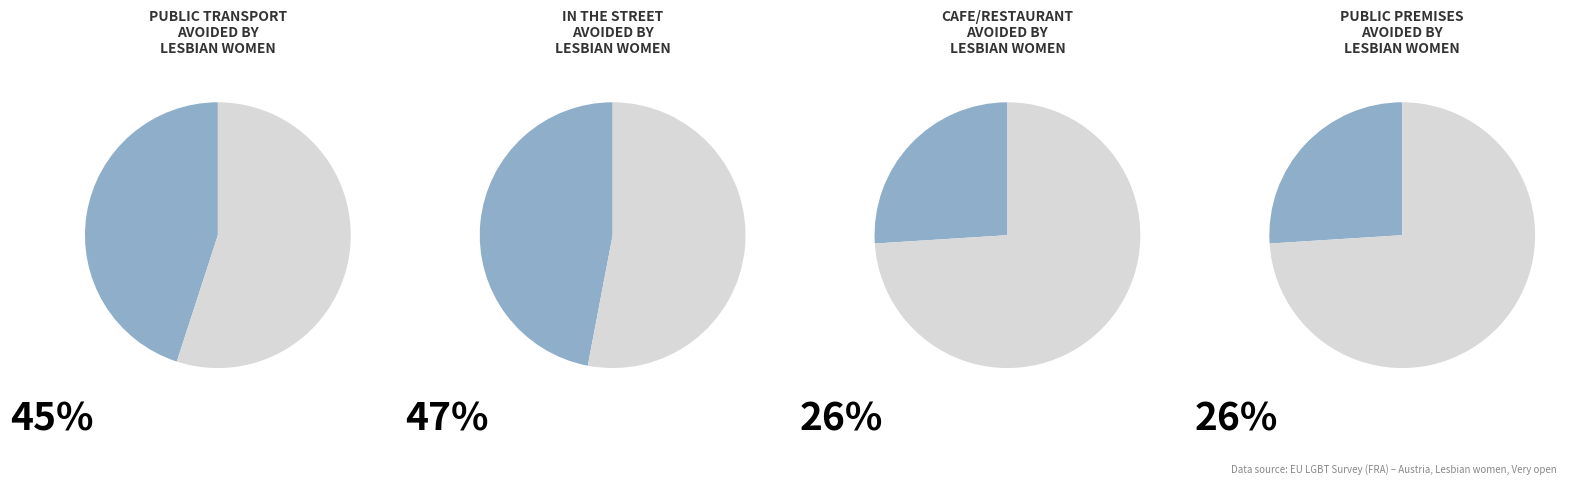

Is there any slice that represents more than half of the pie?

No